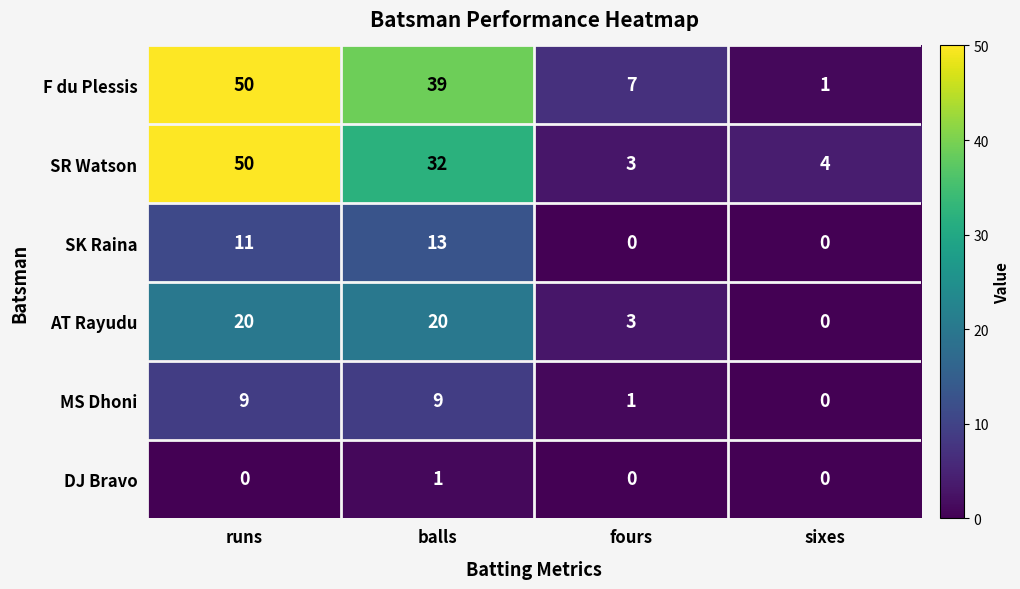

What is the difference between the maximum and minimum values in the SR Watson series?

47